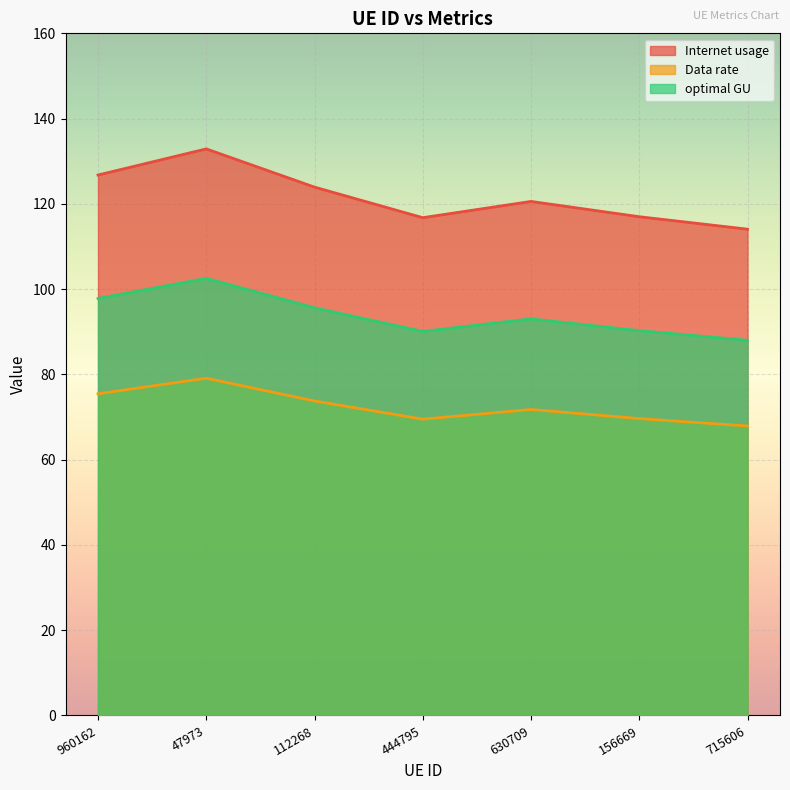

What is the minimum value shown in the chart?

67.9